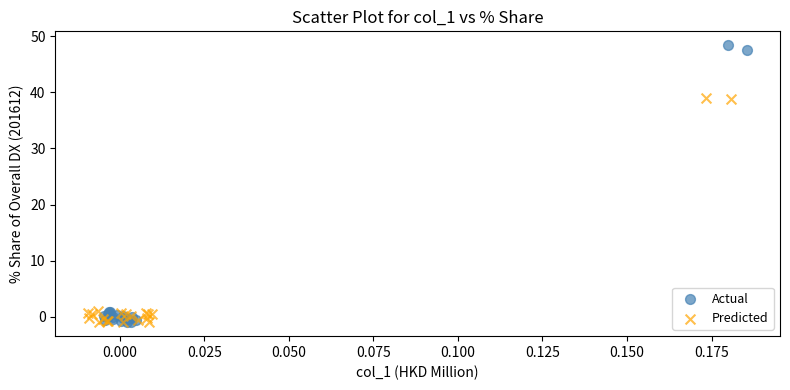

What are all the series names shown in the legend?

Actual, Predicted